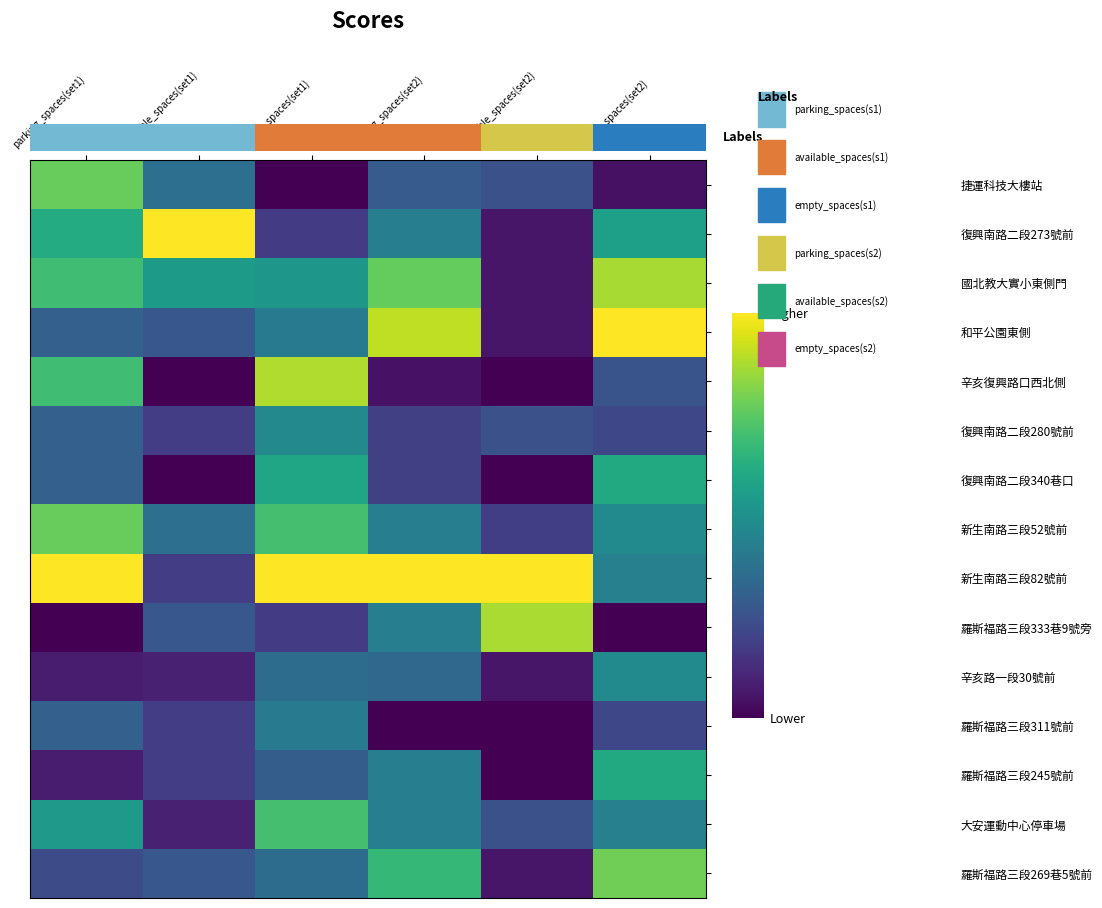

What is the difference between the 復興南路二段280號前 values at parking_spaces(set1) and empty_spaces(set2)?

0.1